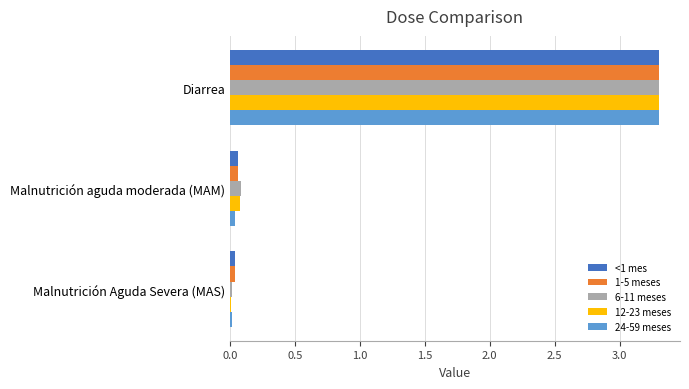

List the labels in order of 12-23 meses value, smallest first.

Malnutrición Aguda Severa (MAS), Malnutrición aguda moderada (MAM), Diarrea